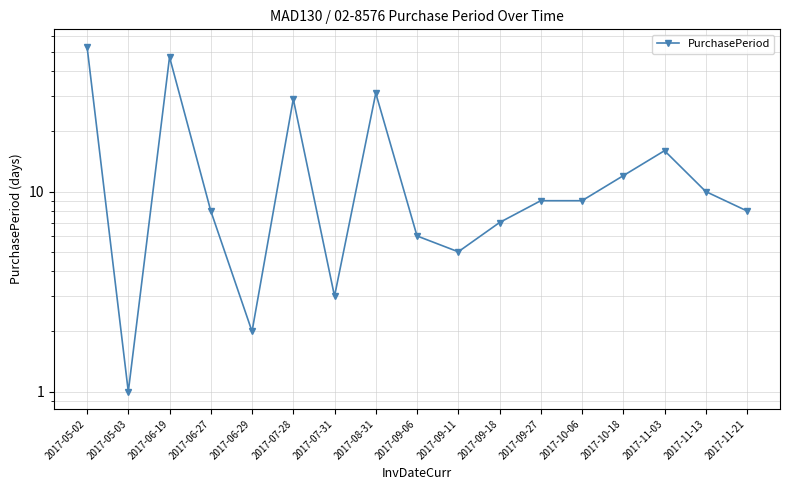

What is the minimum value shown in the chart?

1